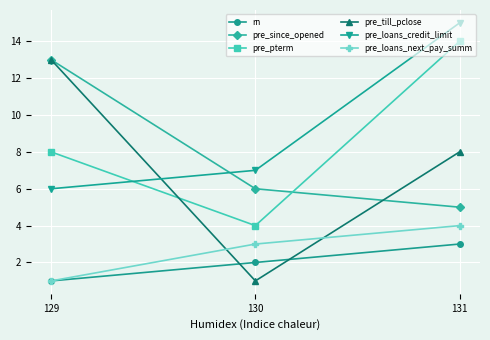

What is the sum of all pre_loans_credit_limit values?

28